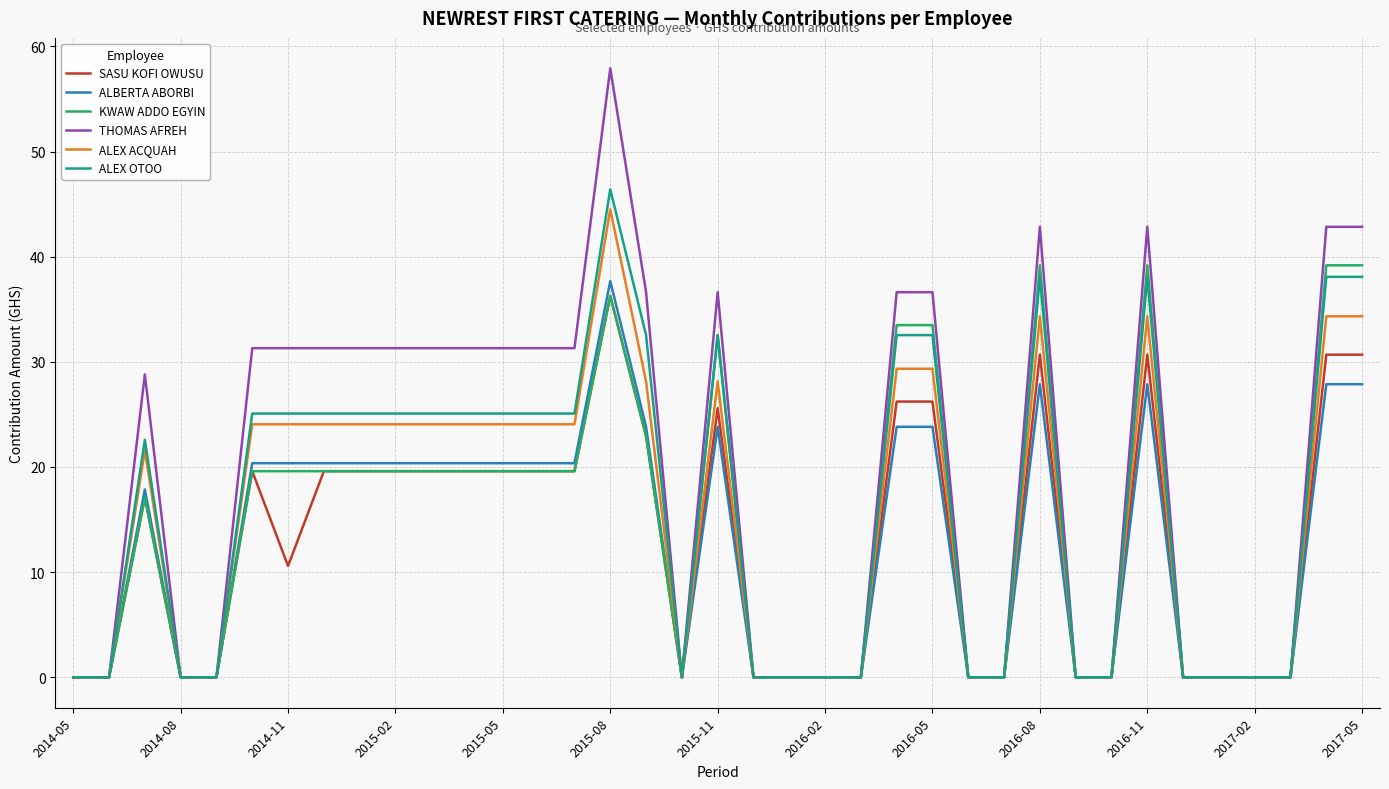

Which series has the largest range (max minus min)?

THOMAS AFREH